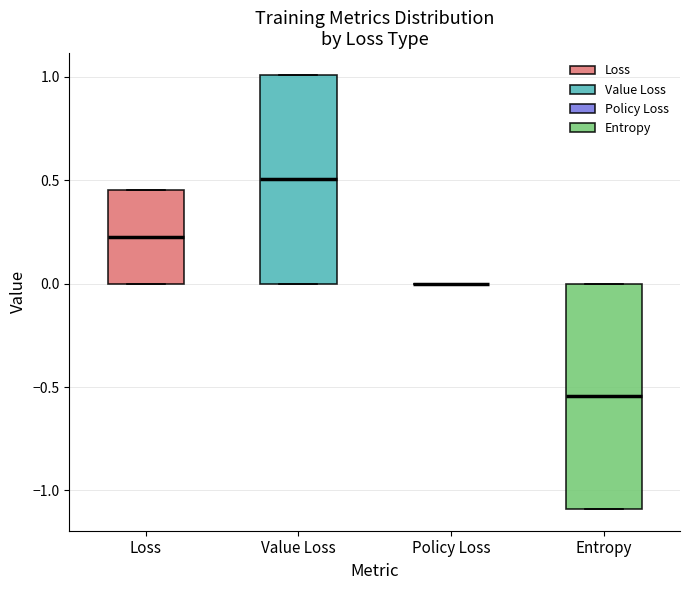

Reading left to right, transcribe this box plot: for each box, give where its median line is, the range the box spans, and where its two whiskers end, as read against the y-axis. The values are not printed on the chart, so give them approximately, as read against the axis.

Loss: median 0.25, box 0.00 to 0.45, whiskers 0.00 to 0.45
Value Loss: median 0.50, box 0.00 to 1.00, whiskers 0.00 to 1.00
Policy Loss: box collapsed to a line at 0.00, whiskers 0.00 to 0.00
Entropy: median -0.55, box -1.10 to 0.00, whiskers -1.10 to 0.00